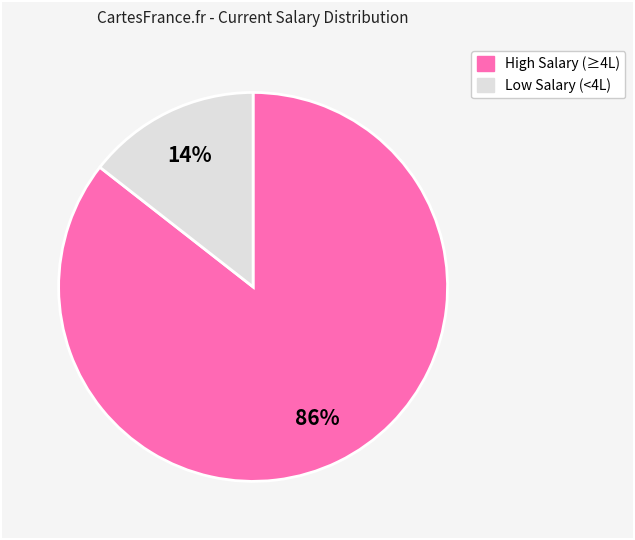

Is there a majority slice in this chart?

Yes